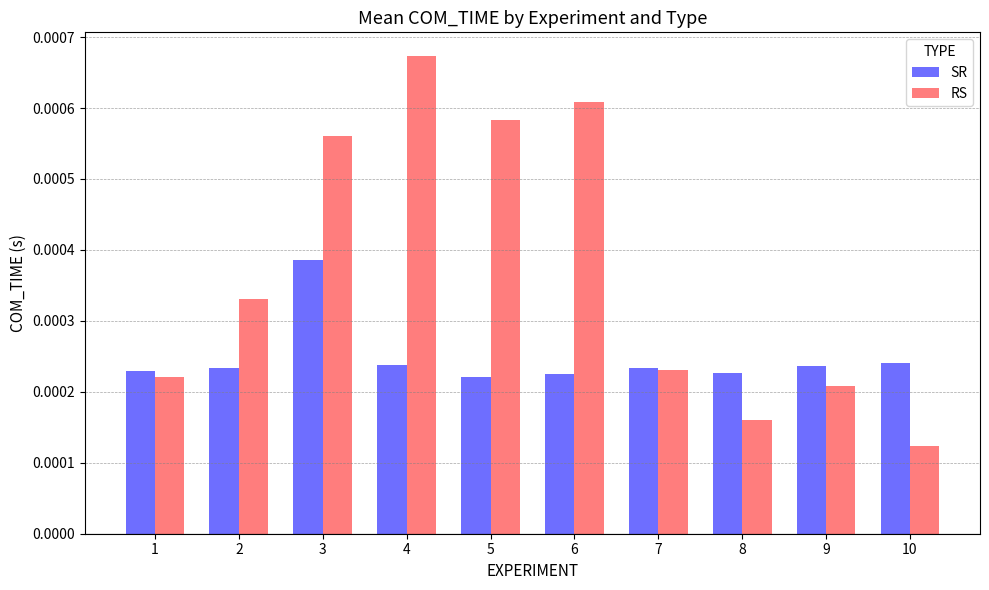

Are the bars horizontal?

No